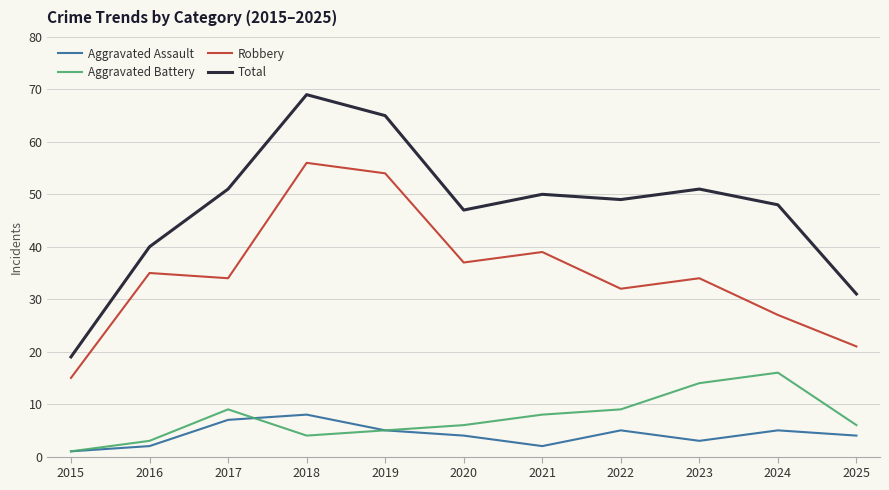

Rank the series by their maximum value, from lowest to highest.

Aggravated Assault, Aggravated Battery, Robbery, Total